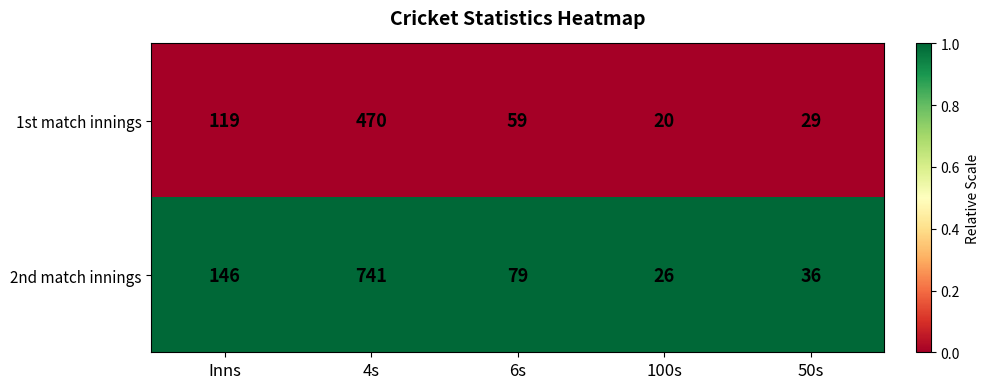

At which label is 1st match innings closest to 245?

Inns